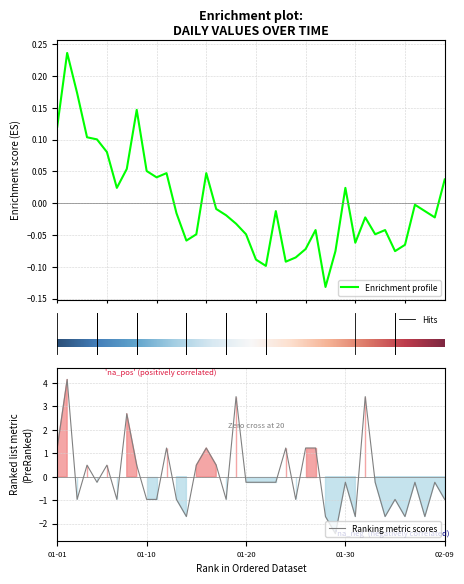

What is the lowest value of the Ranking metric scores series?

-2.4